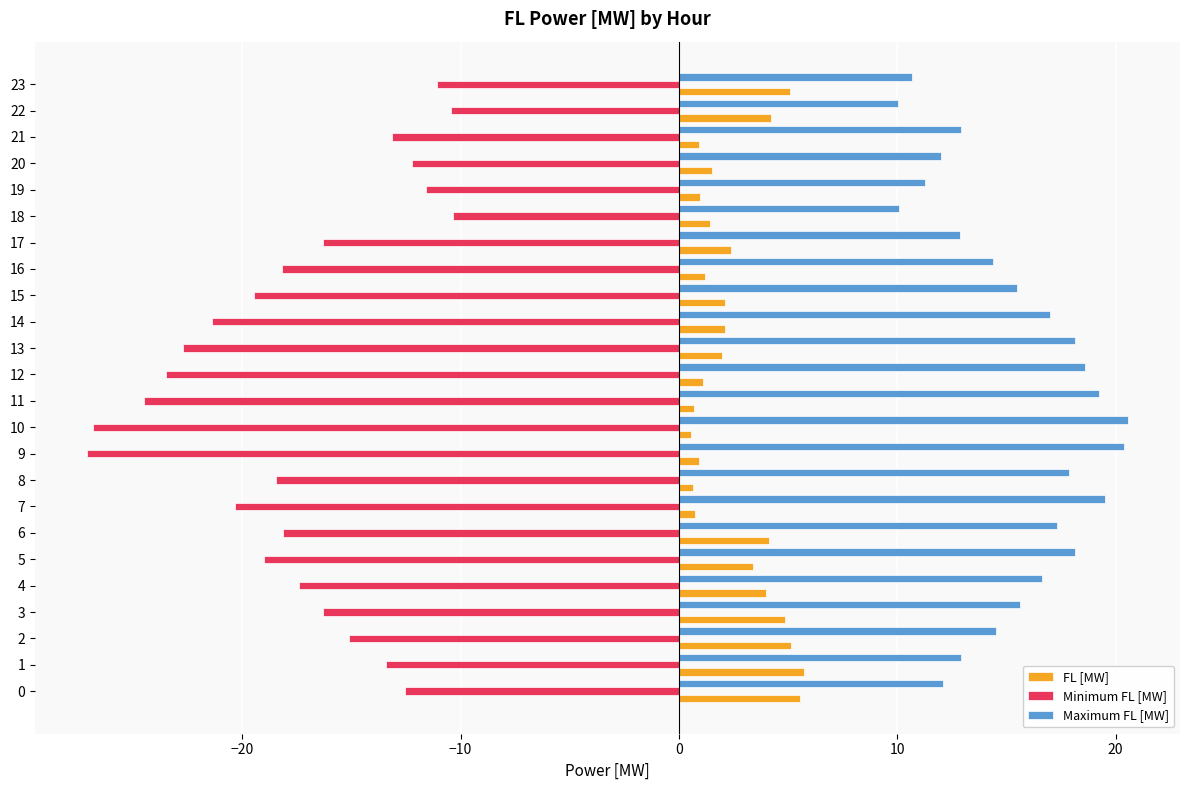

What is the greatest value displayed?

20.6